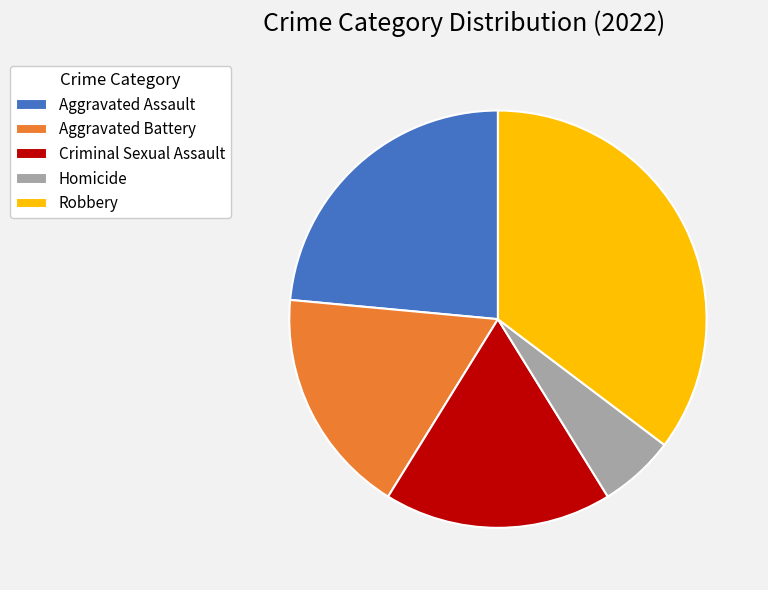

Is the sum of Robbery and Aggravated Assault greater than half?

Yes